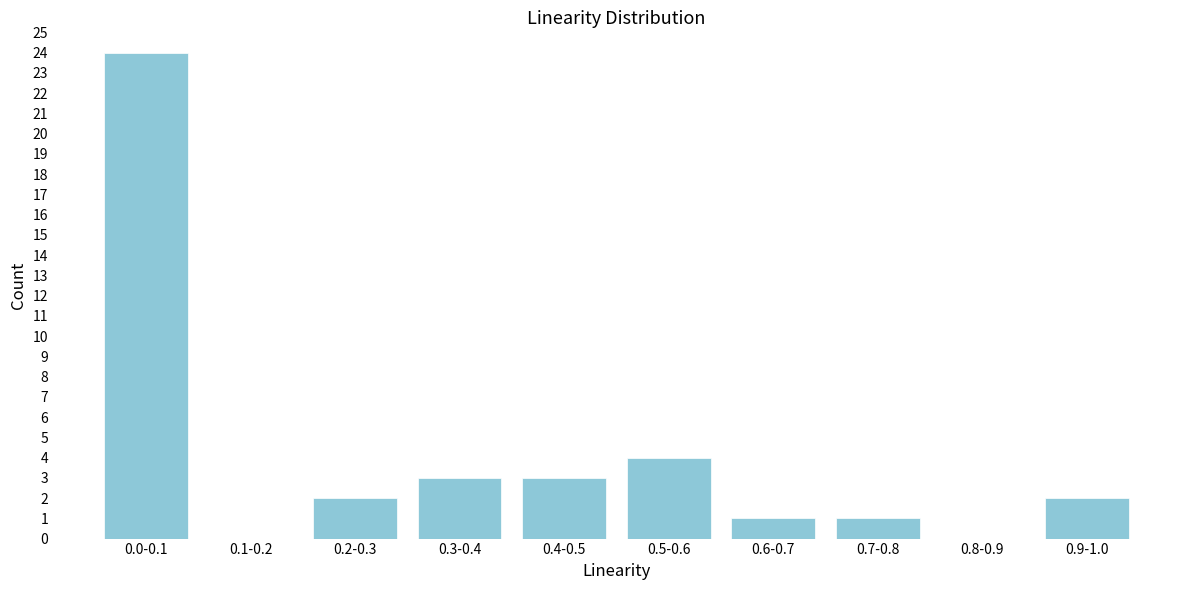

Reading right to left, transcribe all the data shown in this chart.

0.9-1.0=2	0.8-0.9=0	0.7-0.8=1	0.6-0.7=1	0.5-0.6=4	0.4-0.5=3	0.3-0.4=3	0.2-0.3=2	0.1-0.2=0	0.0-0.1=24